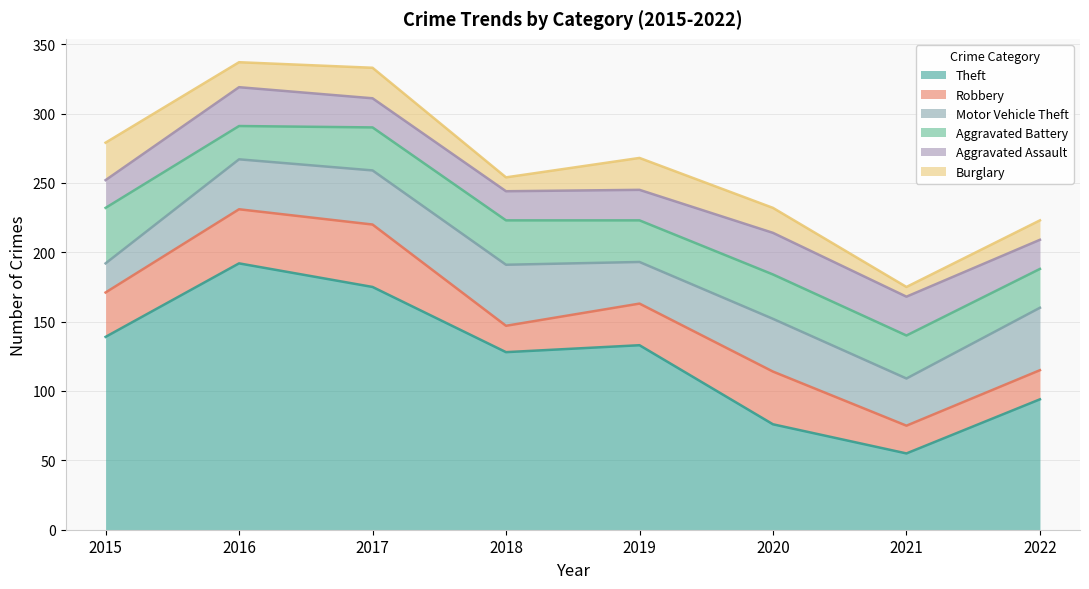

How many series are shown in this chart?

6